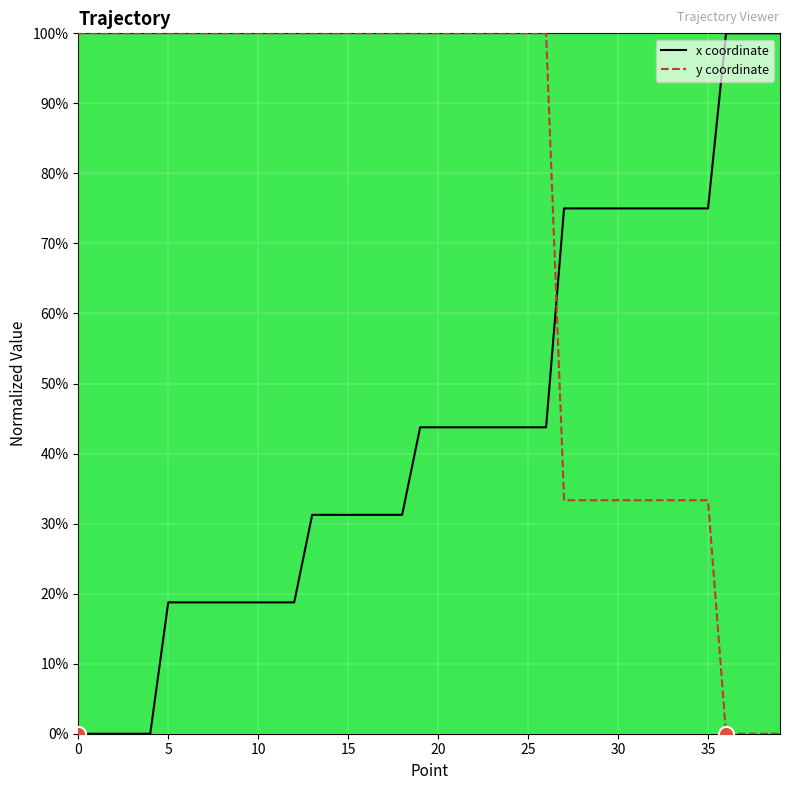

Which series has the largest total across all categories?

y coordinate